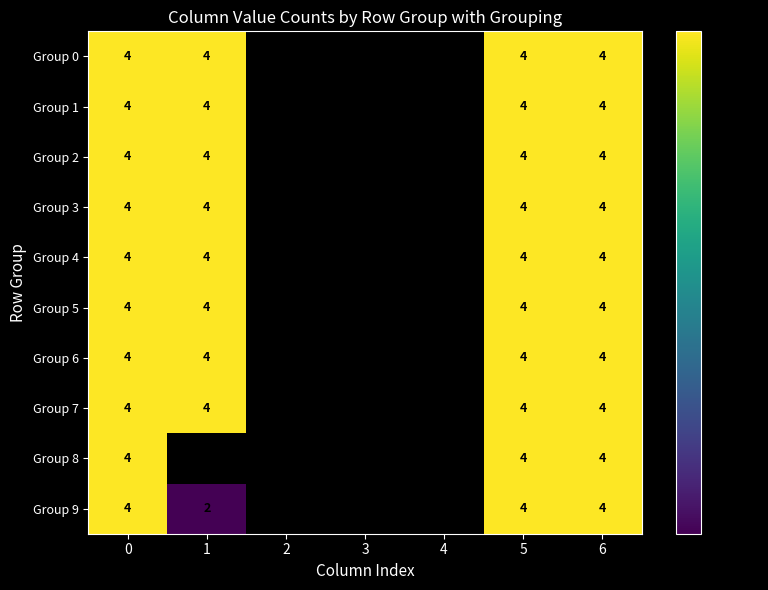

The value of Group 6 at 6 is 6. True or false?

False